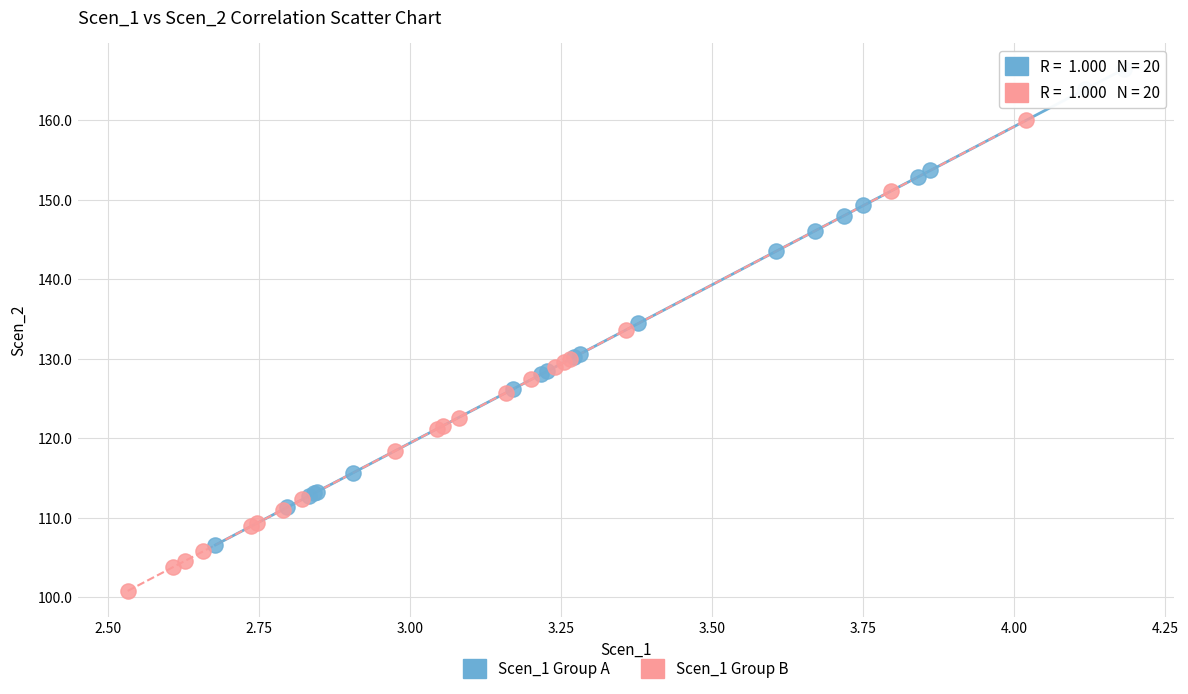

Which series contains the highest Y value?

Scen_1 Group A